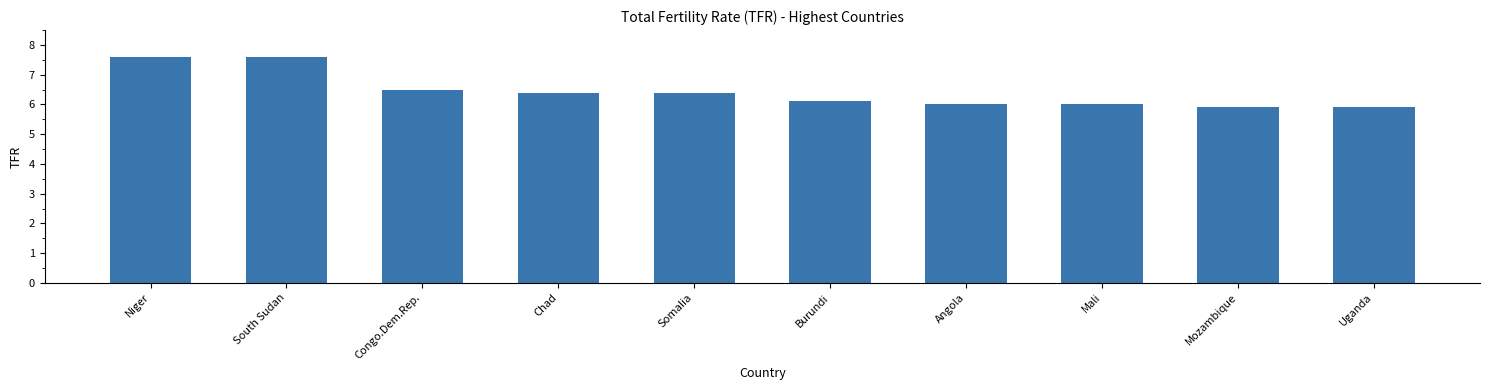

What is the maximum value shown in the chart?

7.6